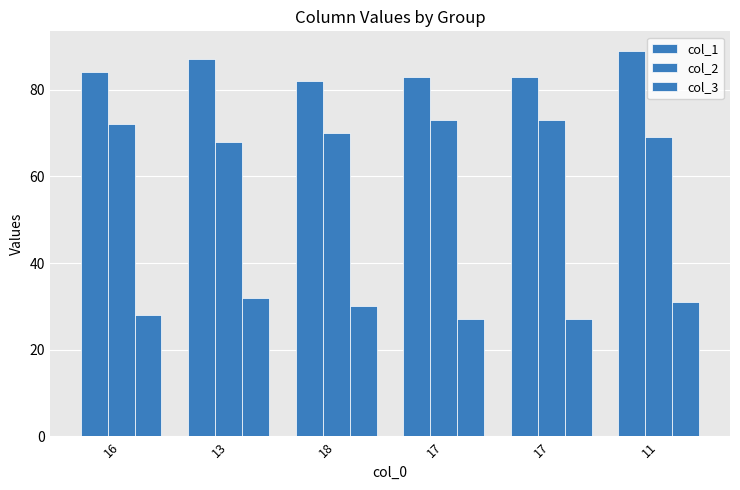

How many groups of bars are there?

6